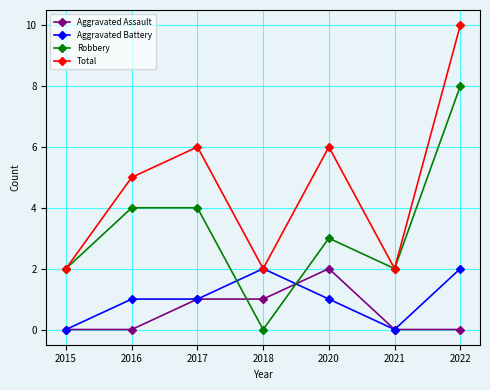

How many values in the Total series are below 5?

3